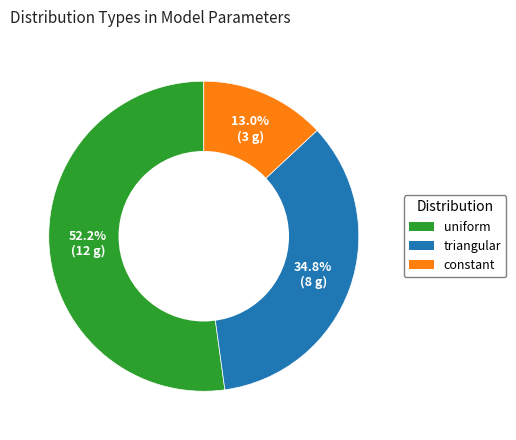

Which has a higher value, triangular or constant?

triangular